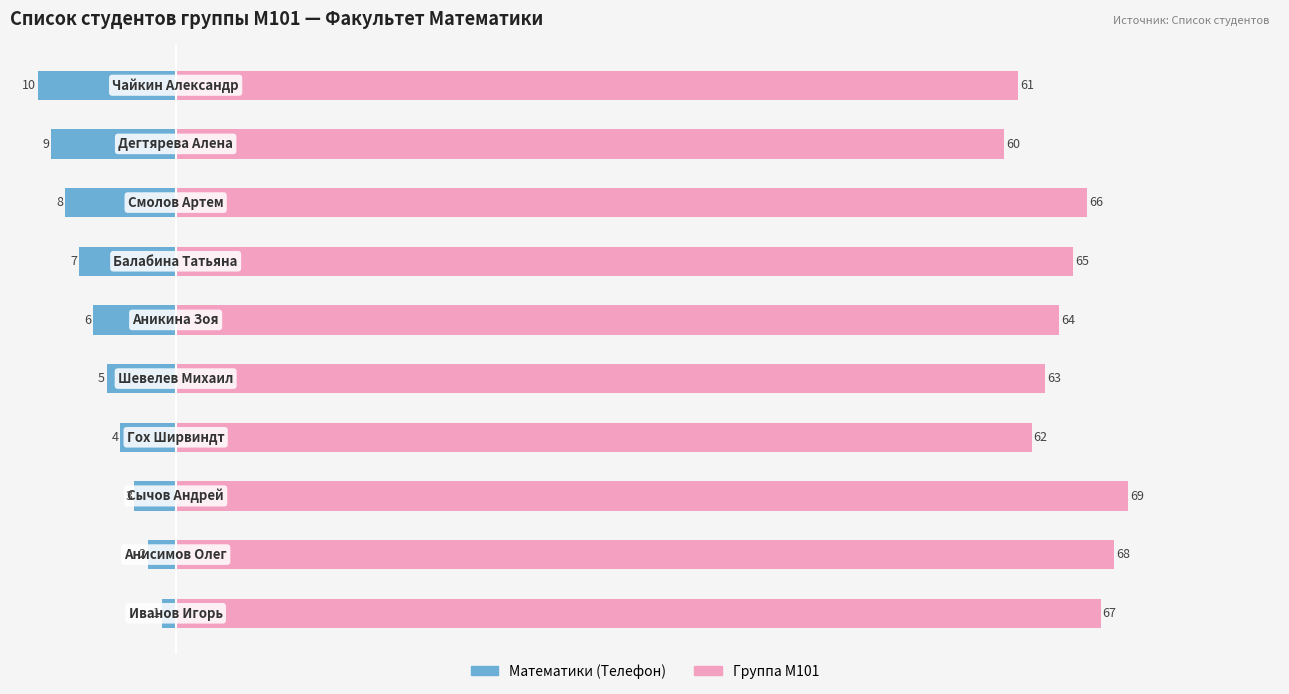

Is it true that Математики (Телефон) equals -1 at 0?

True